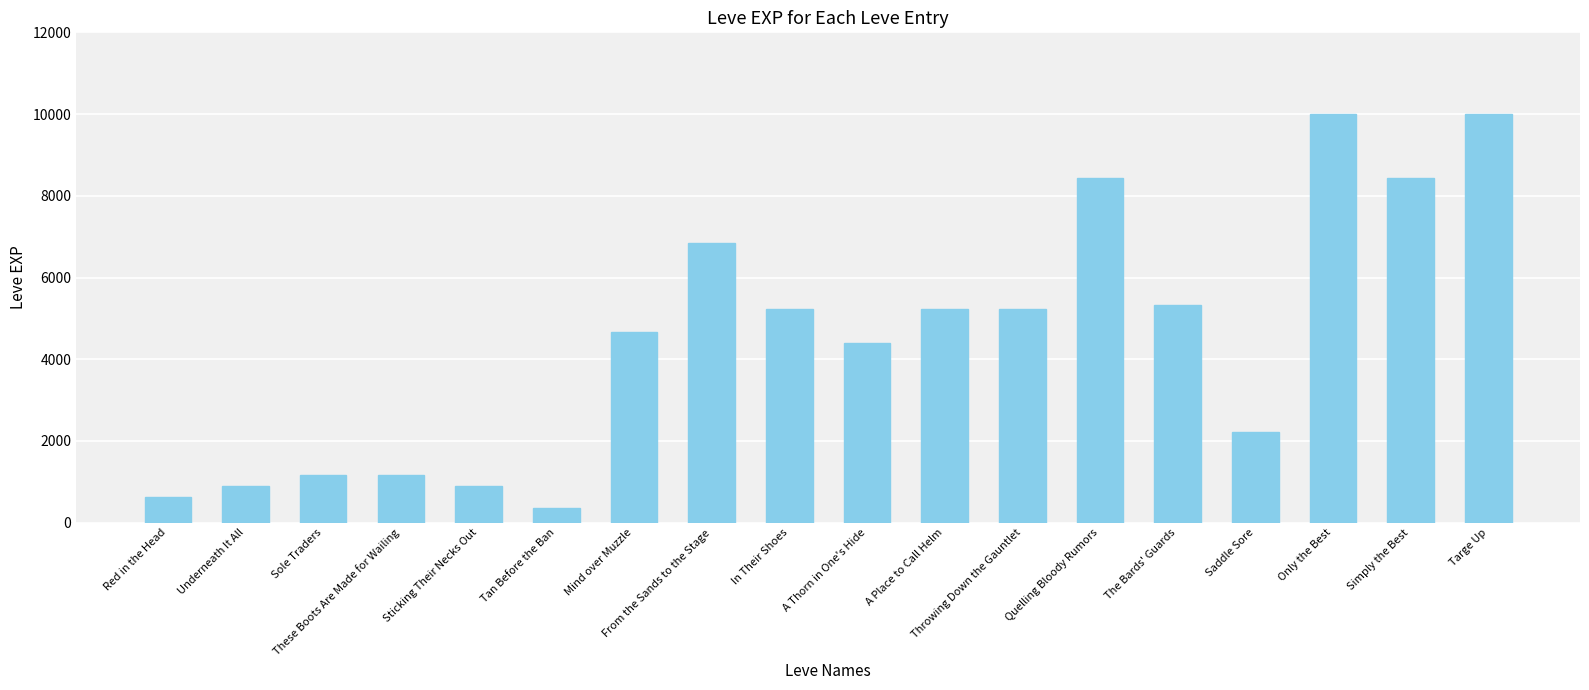

Which category has the lowest value across all series?

Tan Before the Ban